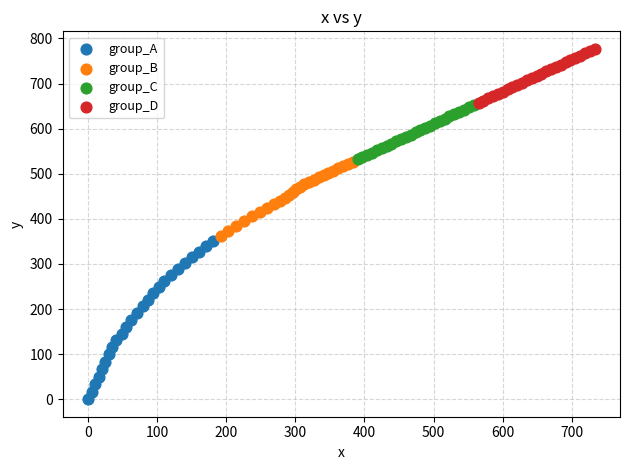

Which series has the widest spread of Y values?

group_A